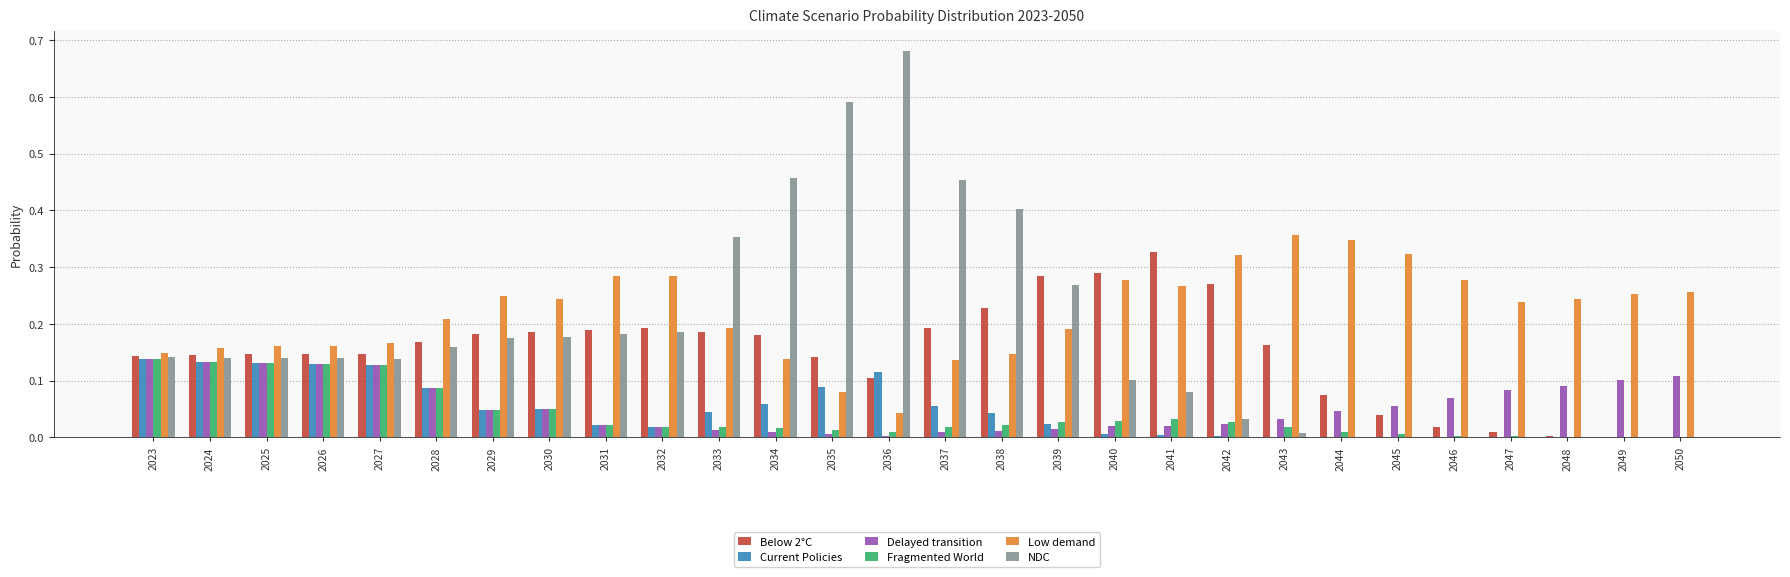

What are all the series names shown in the legend?

Below 2°C, Current Policies, Delayed transition, Fragmented World, Low demand, NDC